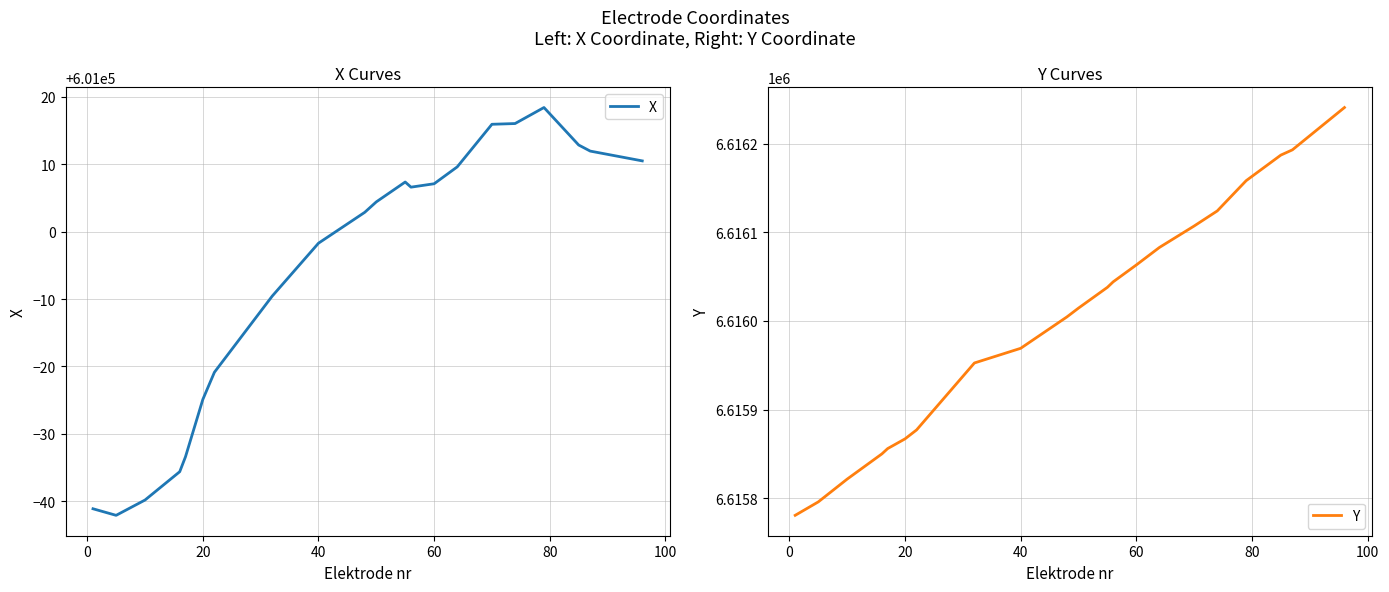

What is the maximum value for X?

601018.4